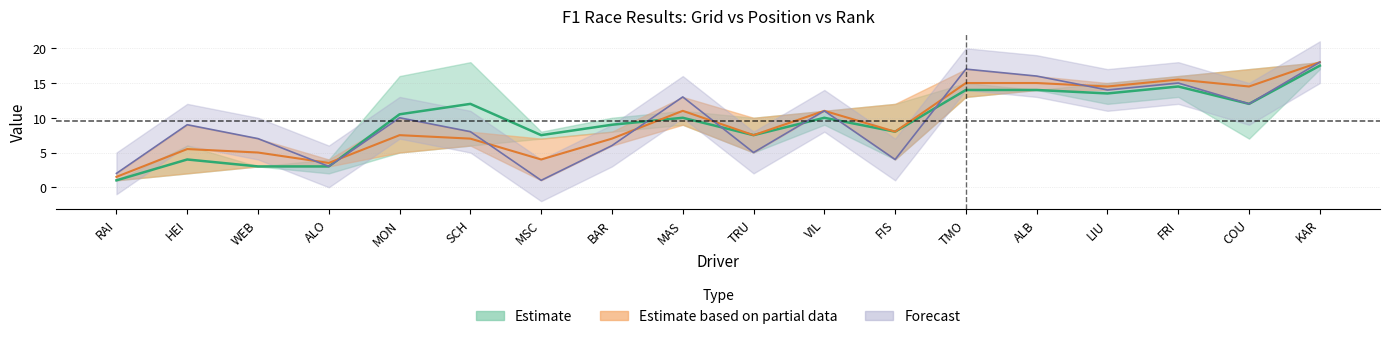

What is the value of the rank point at the 8th from the left?

6